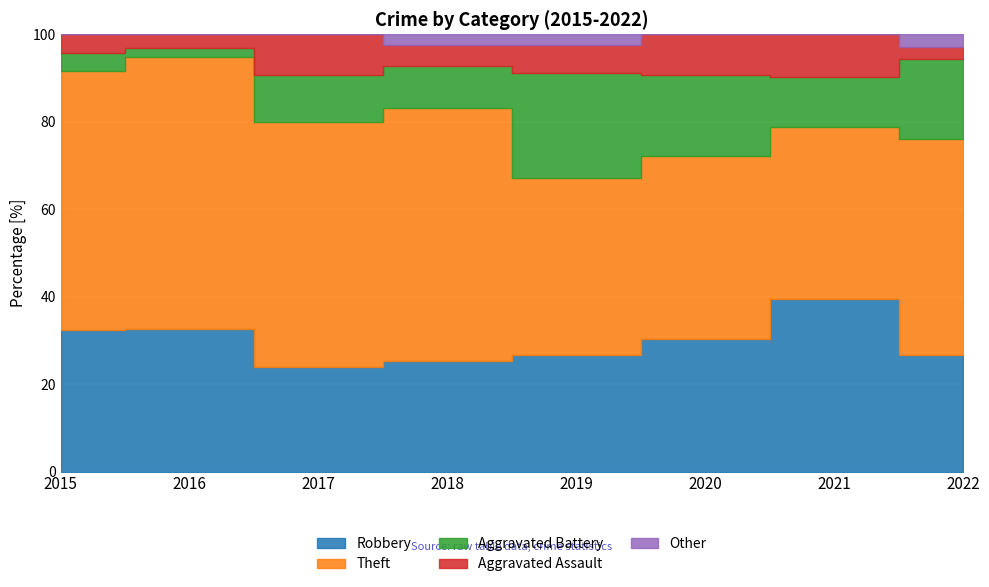

Is the value of Other at 2021 greater than the value of Theft at 2015?

No